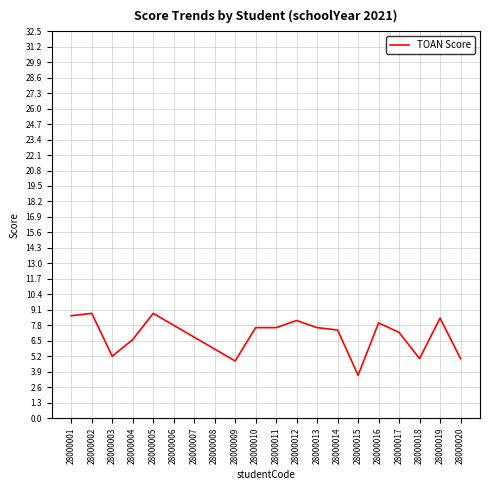

How many lines are shown in the chart?

1